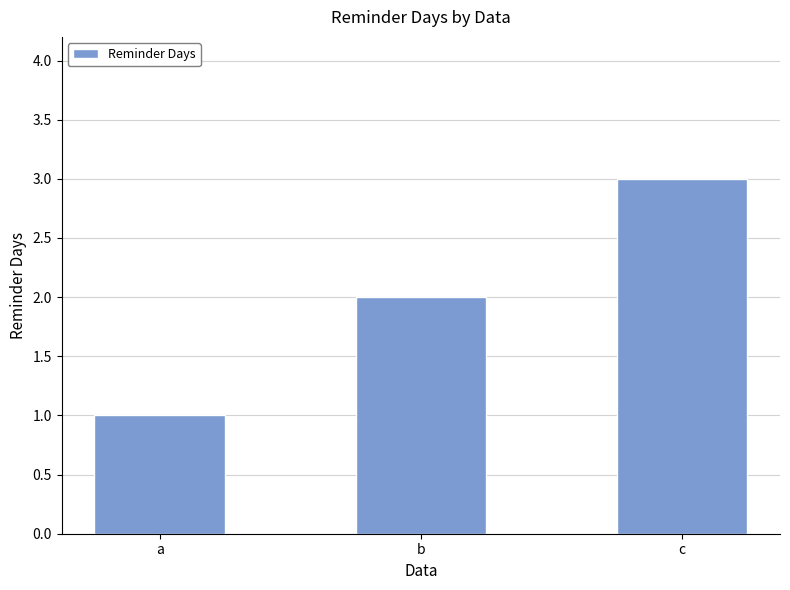

The value at a is 1. True or false?

True